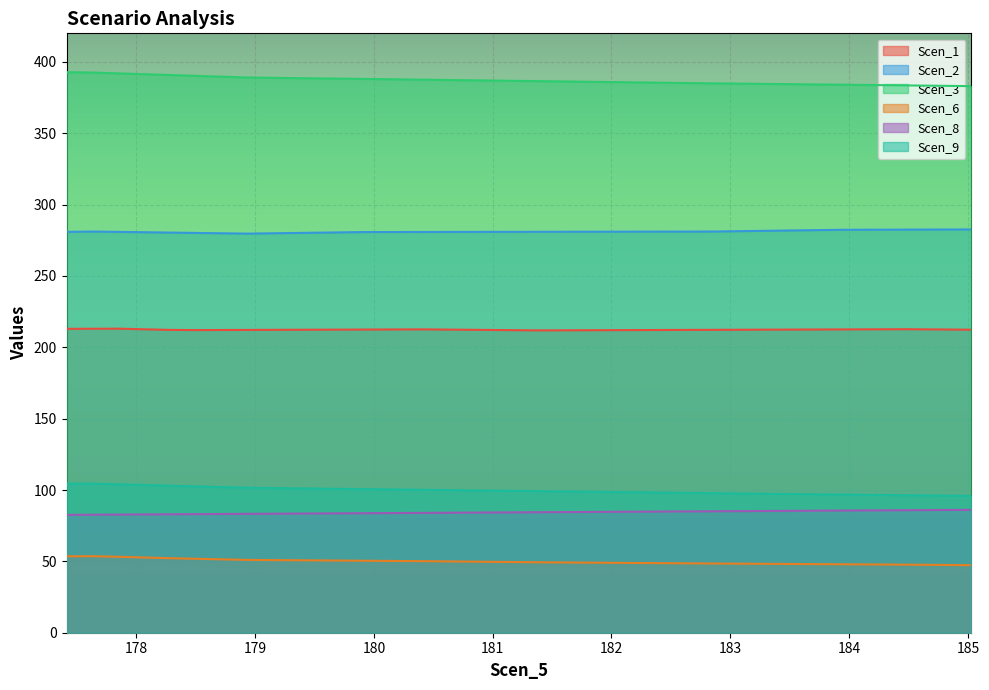

True or false: Scen_2 has more than 1 points higher than both neighbors.

False